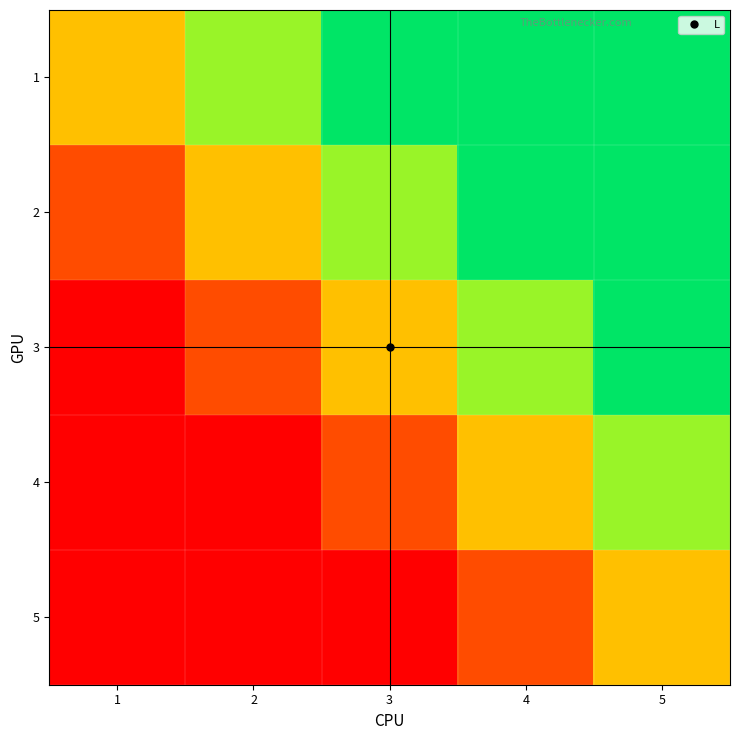

Rank the series at 4 from highest to lowest value.

1, 2, 3, 4, 5